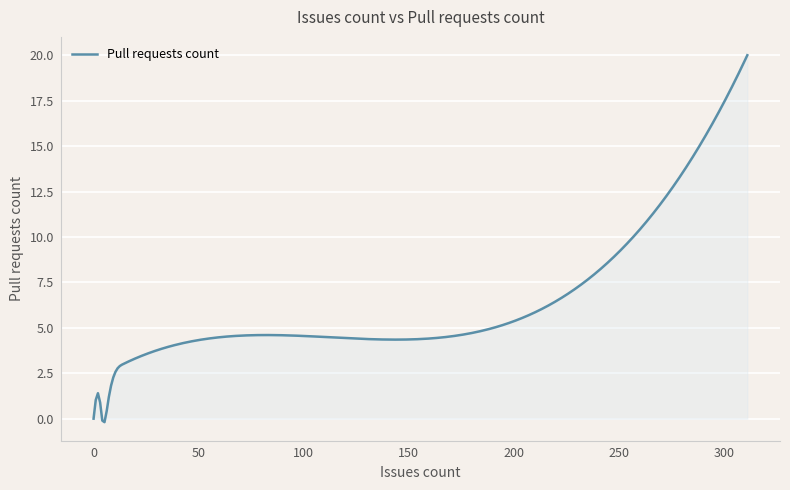

What is the difference between the maximum and minimum values?

20.2